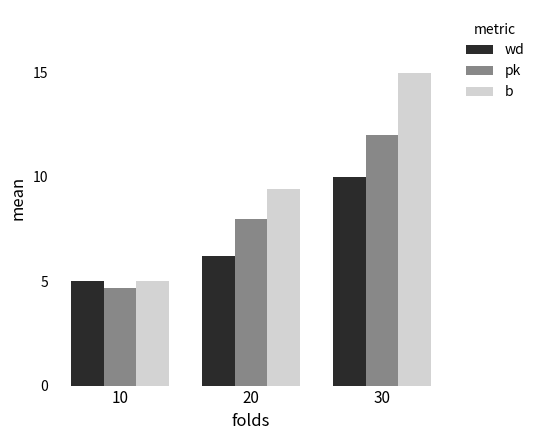

How many wd values are between 5 and 10?

3